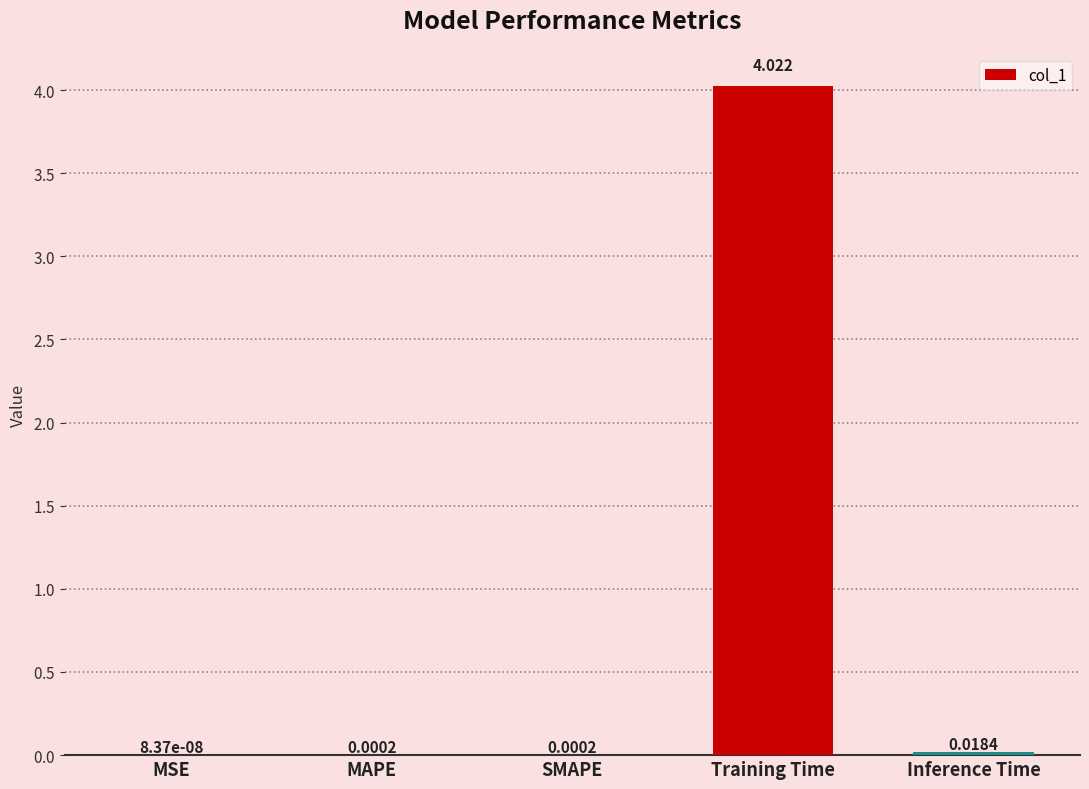

Which has a higher value, SMAPE or Training Time?

Training Time